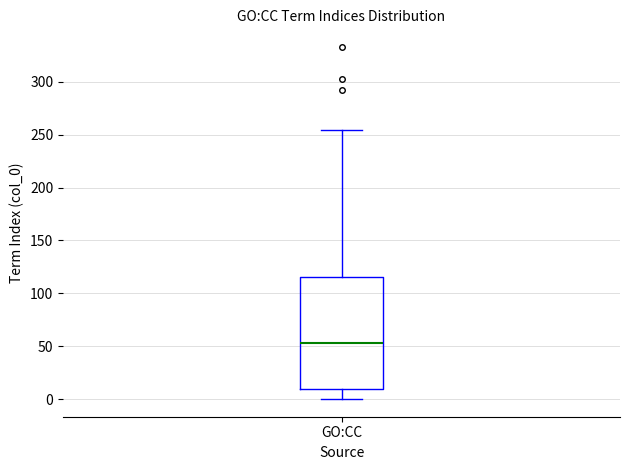

Where does the median line of the box for GO:CC sit on the y-axis? The values are not printed on the chart, so give them approximately, as read against the axis.

55